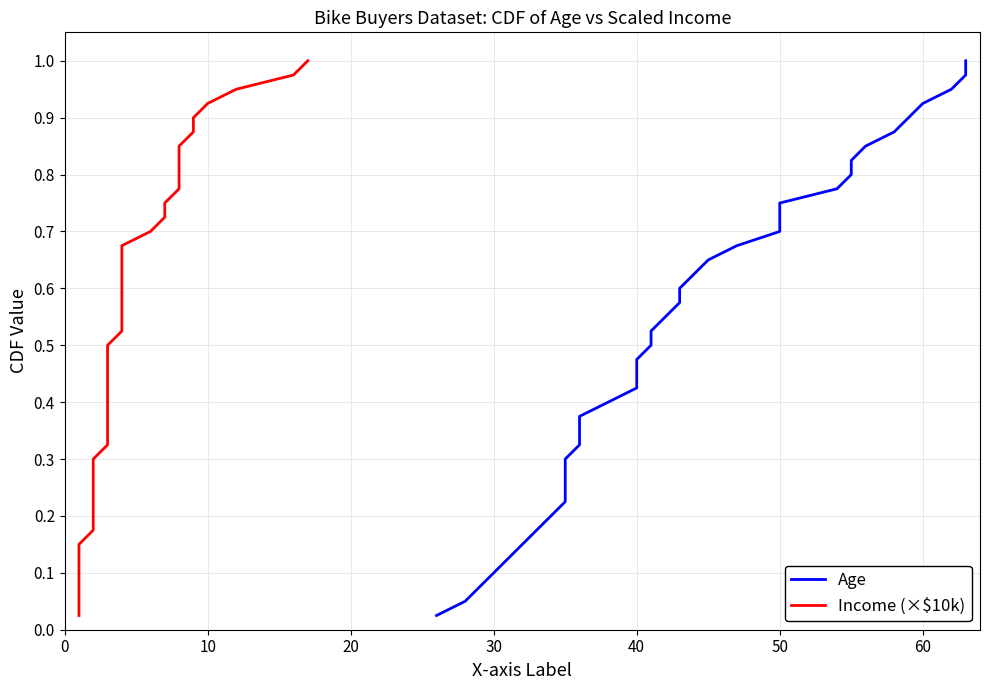

True or false: Age and Income (×$10k) intersect in this chart.

False